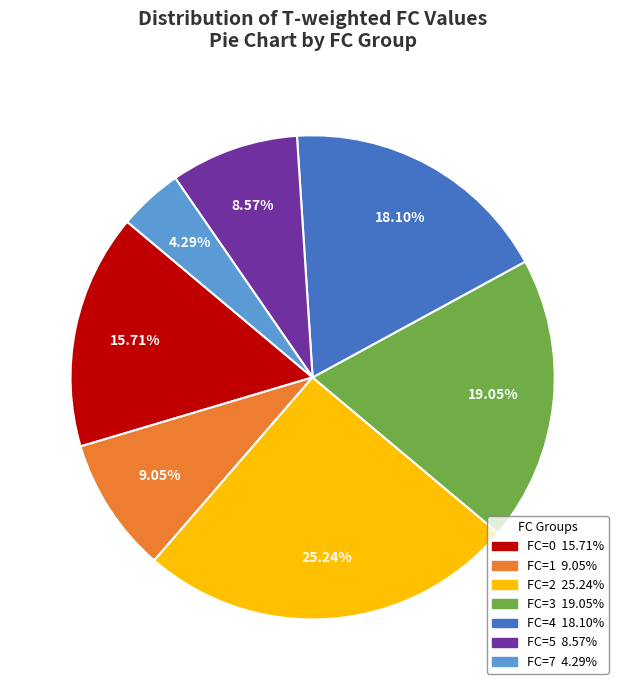

Is there a majority slice in this chart?

No